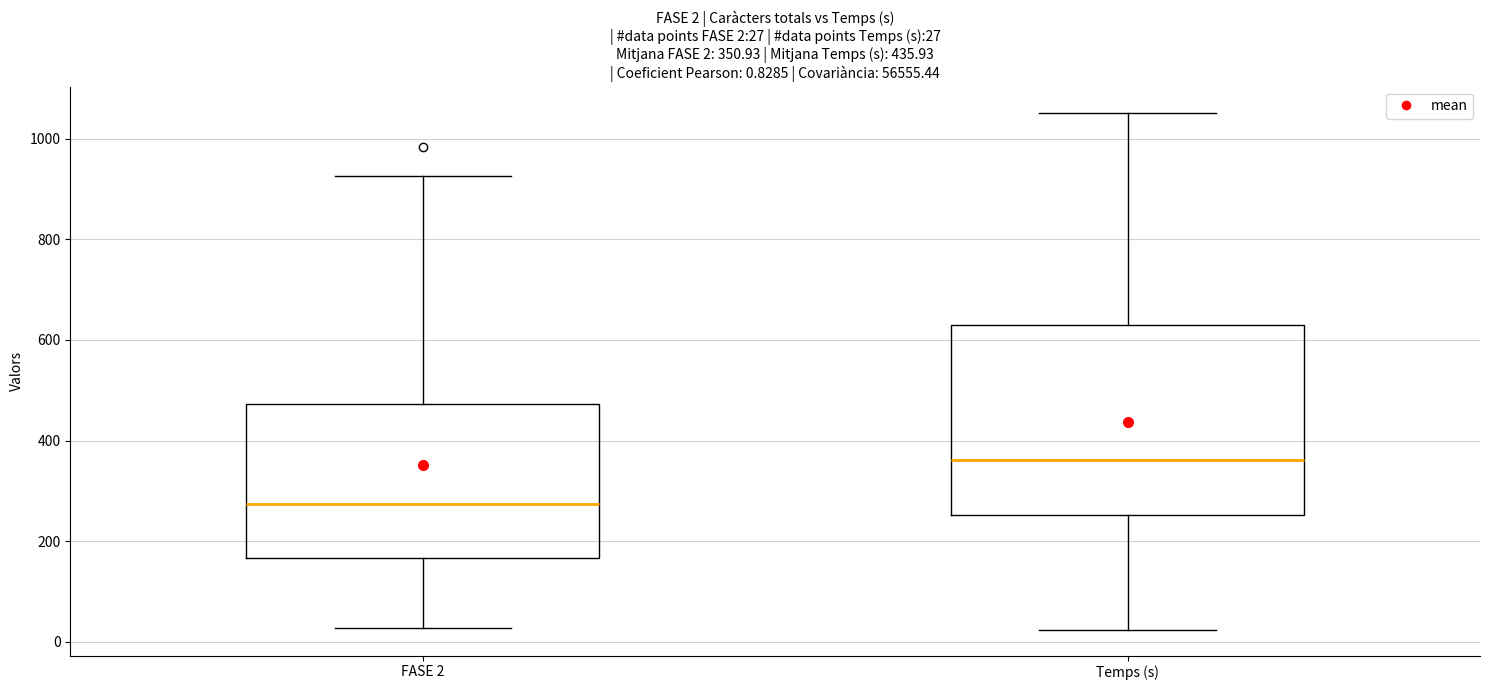

Which box is the tallest, from its lower edge to its upper edge?

Temps (s)